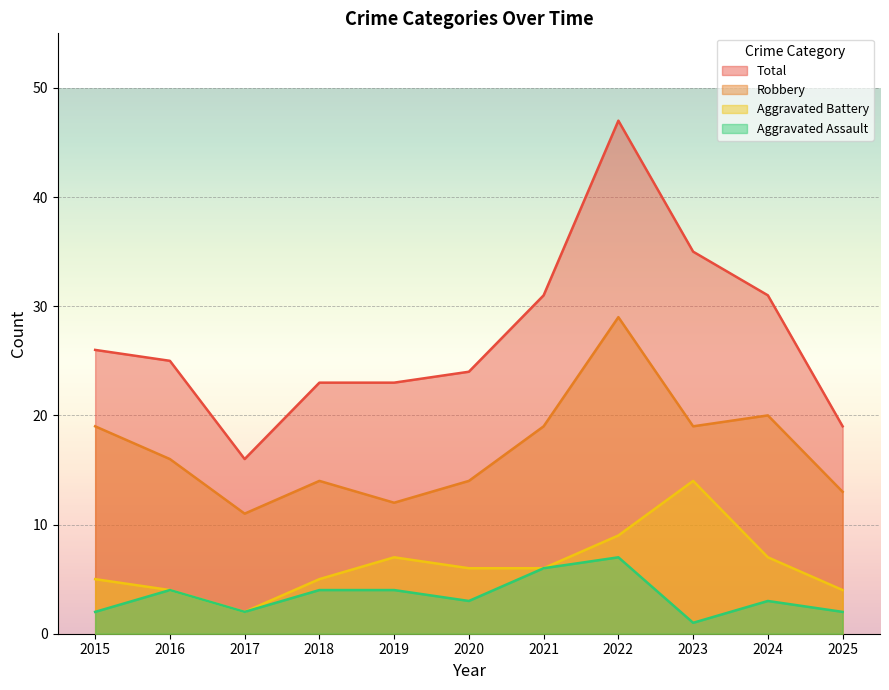

True or false: Total has more than 1 points higher than both neighbors.

False